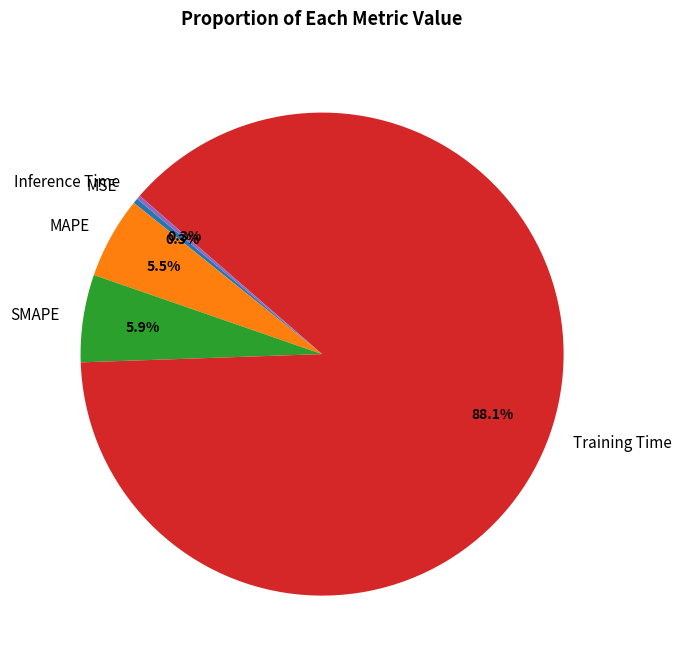

Is it true that Training Time is 88% of the pie?

True